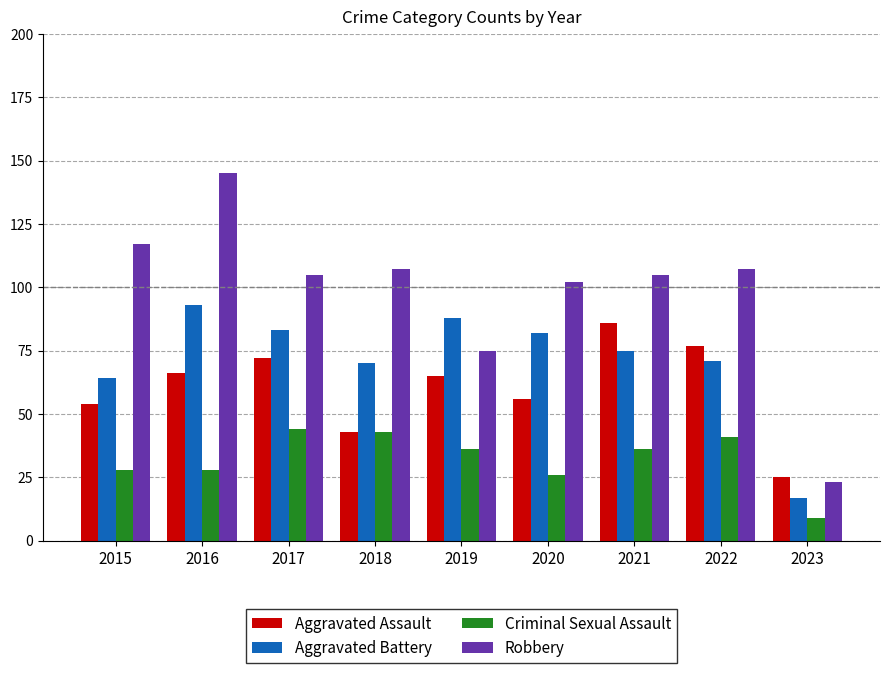

Rank the series by their maximum value, from lowest to highest.

Criminal Sexual Assault, Aggravated Assault, Aggravated Battery, Robbery